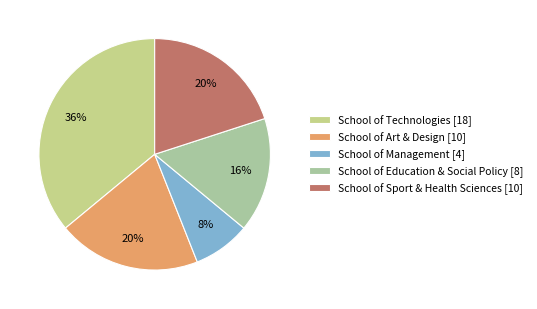

What percentage do School of Technologies and School of Education & Social Policy together represent?

52.0%